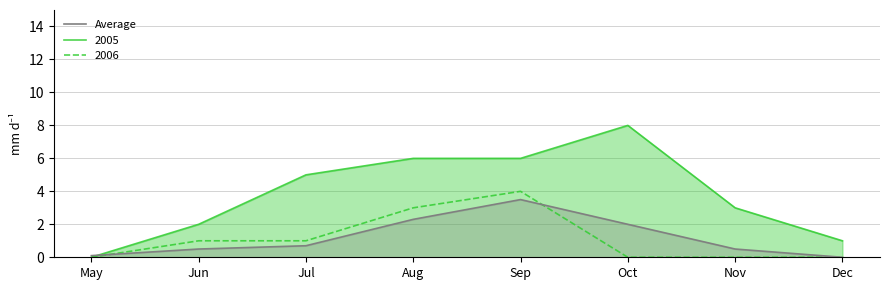

How many points are higher than both their immediate neighbors (excluding endpoints)?

1